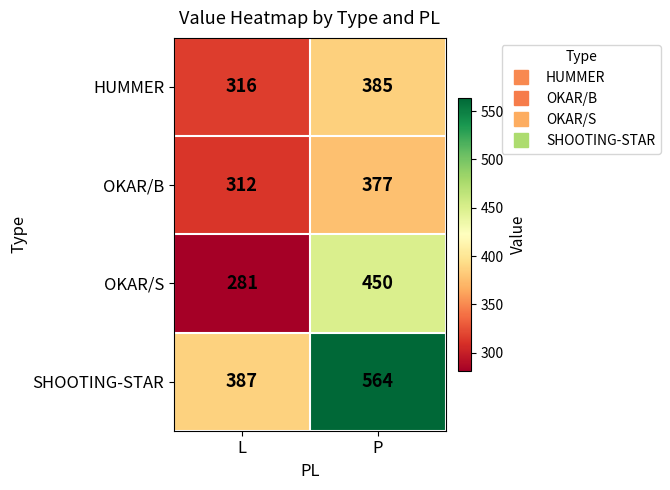

At which category does the chart reach its minimum across all series?

L